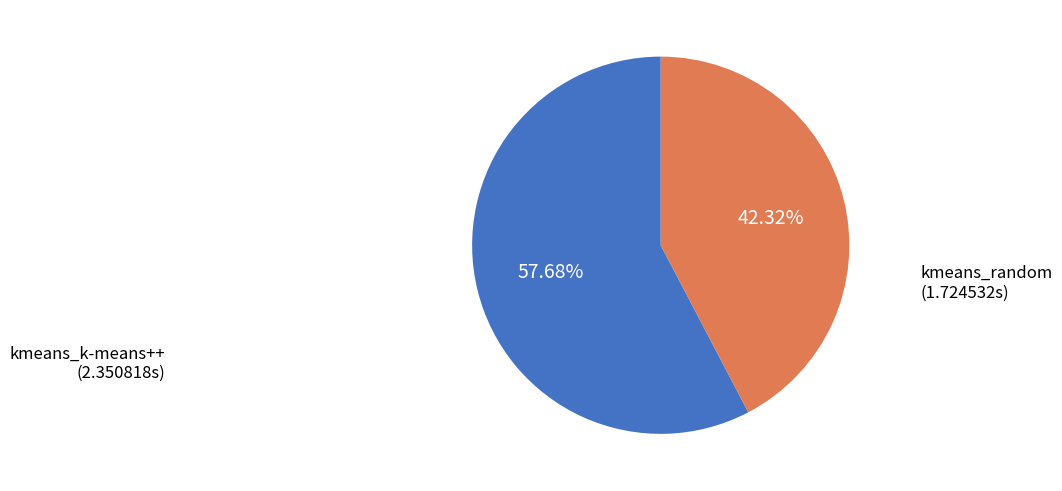

Between kmeans_k-means++ and kmeans_random, which is larger?

kmeans_k-means++